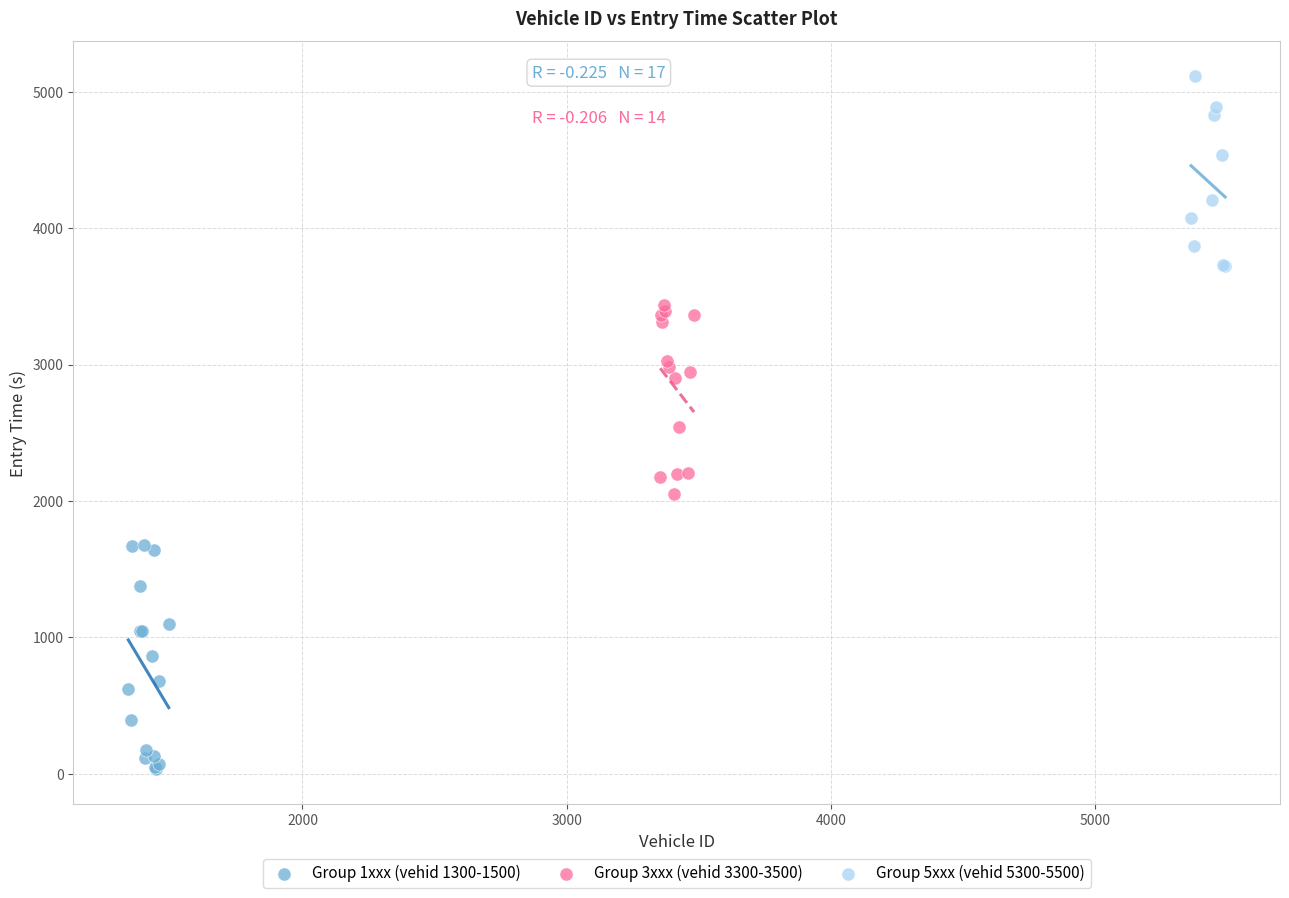

Which series contains the highest Y value?

Group 5xxx (vehid 5300-5500)